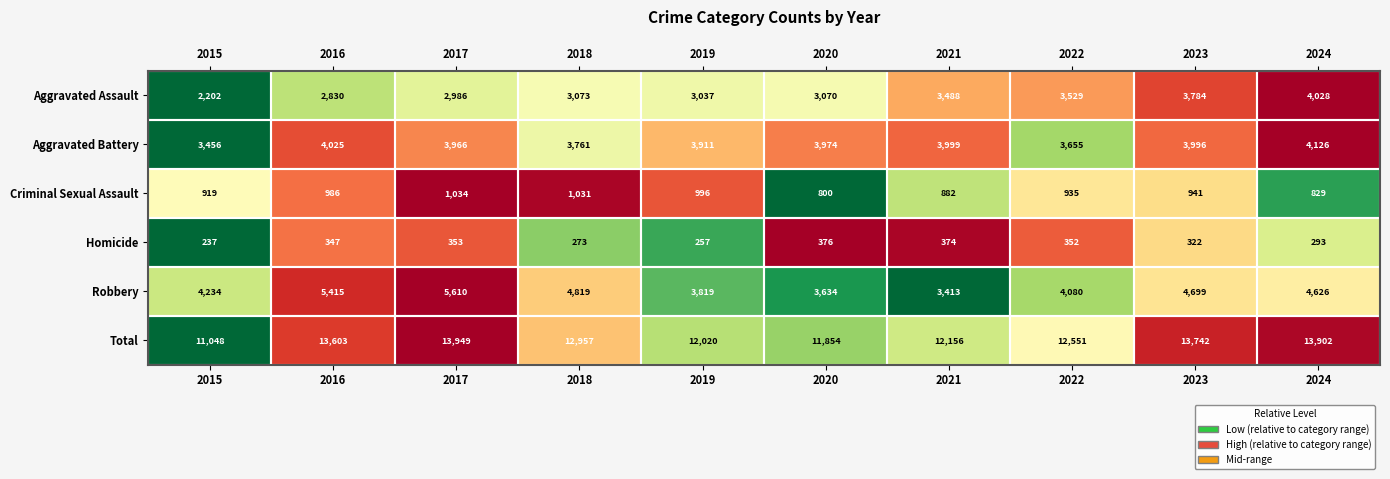

Which series has the widest spread of values?

Total